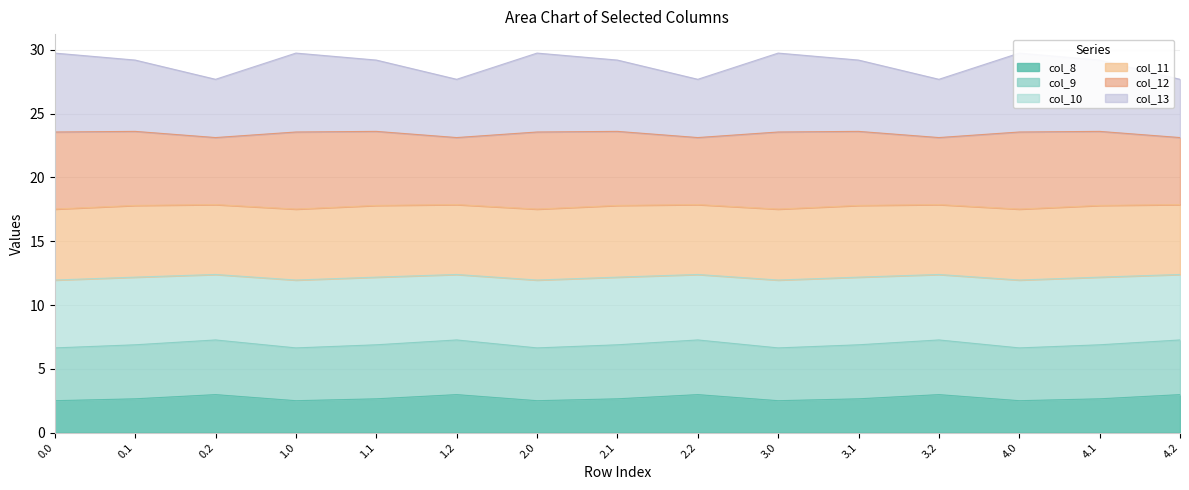

What is the difference between the col_9 values at 4.0 and 2.2?

0.4